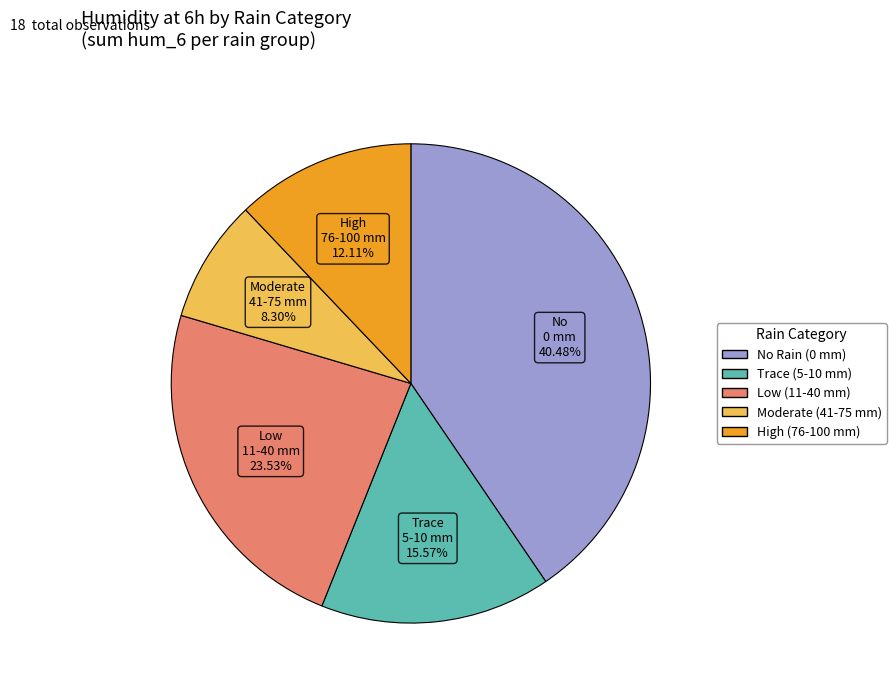

To the nearest percent, what is the difference between the largest and smallest slice percentages?

32%